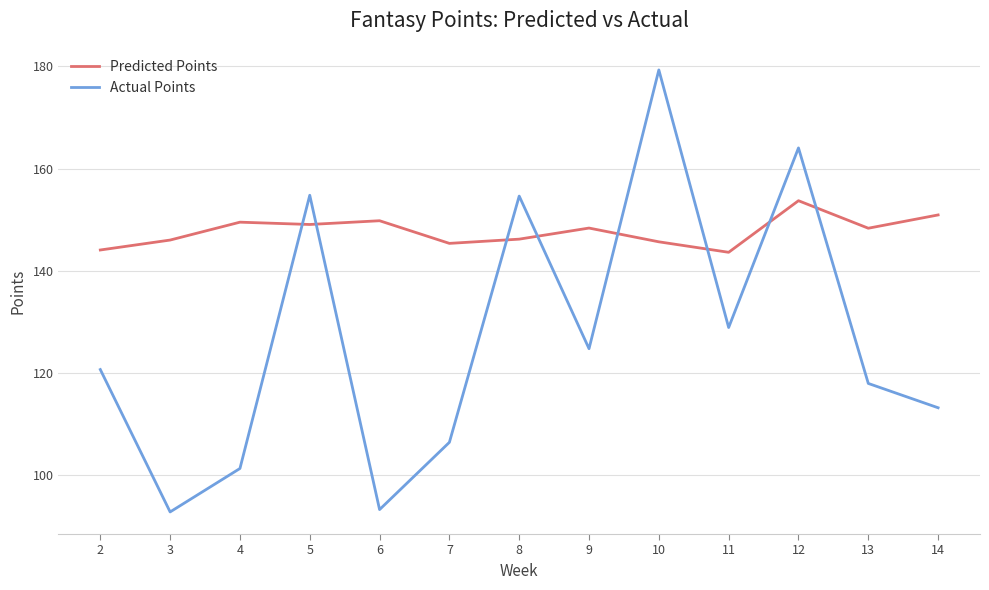

What are all the series names shown in the legend?

Predicted Points, Actual Points